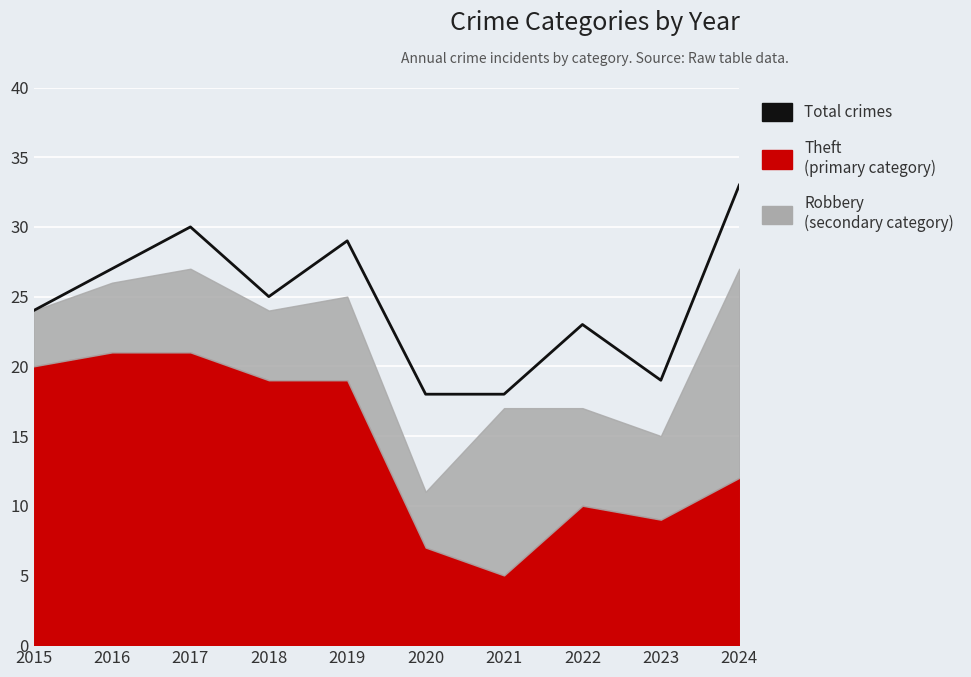

At which category does the chart reach its minimum across all series?

2020